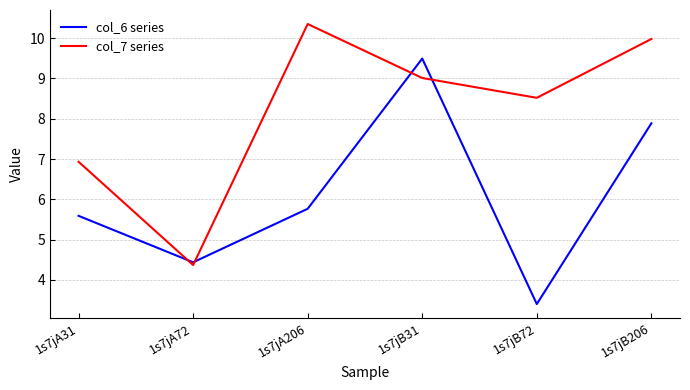

Is the value of col_7 series at 1s7jB72 greater than the value of col_6 series at 1s7jB72?

Yes